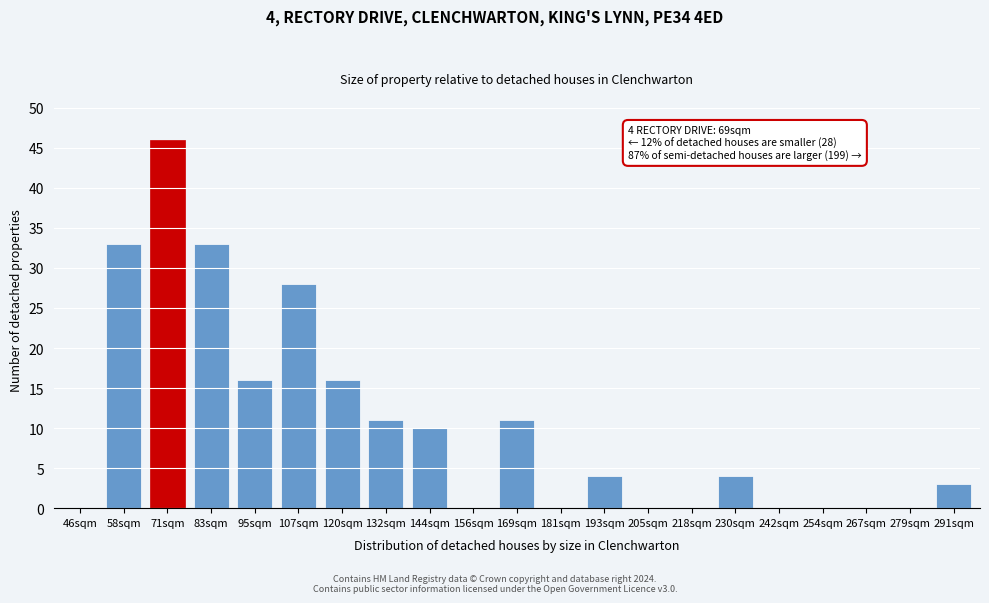

Reading left to right, transcribe all the data shown in this chart.

46sqm=0	58sqm=33	71sqm=46	83sqm=33	95sqm=16	107sqm=28	120sqm=16	132sqm=11	144sqm=10	156sqm=0	169sqm=11	181sqm=0	193sqm=4	205sqm=0	218sqm=0	230sqm=4	242sqm=0	254sqm=0	267sqm=0	279sqm=0	291sqm=3